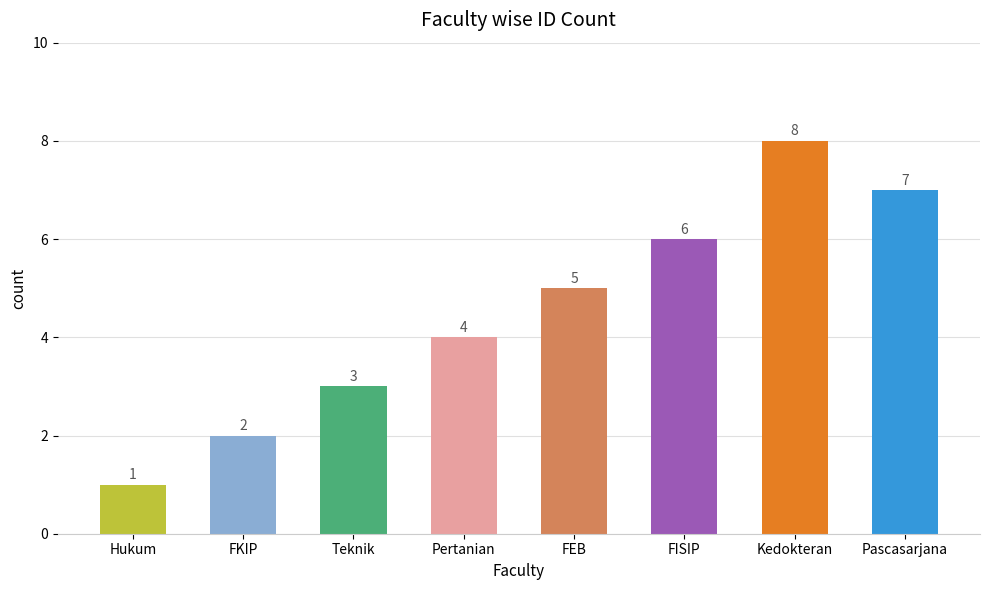

Approximately how many times larger is the value at Pascasarjana compared to FISIP?

1.2